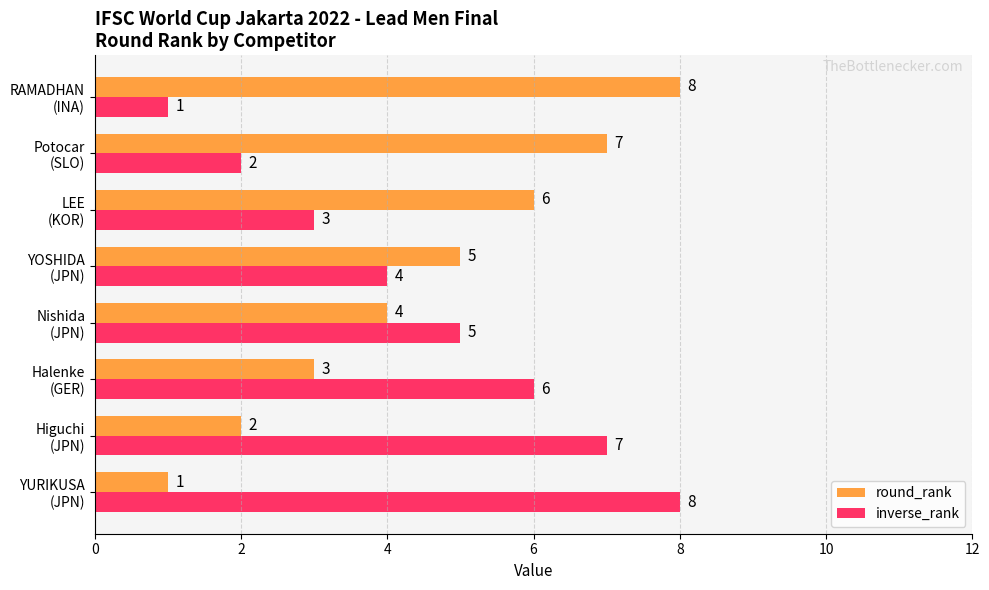

What is the difference between the maximum and minimum values in the inverse_rank series?

7